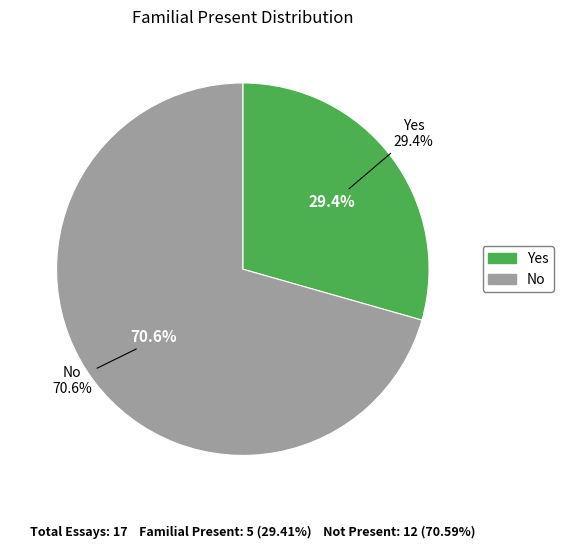

To the nearest percent, what is the average slice percentage?

50%